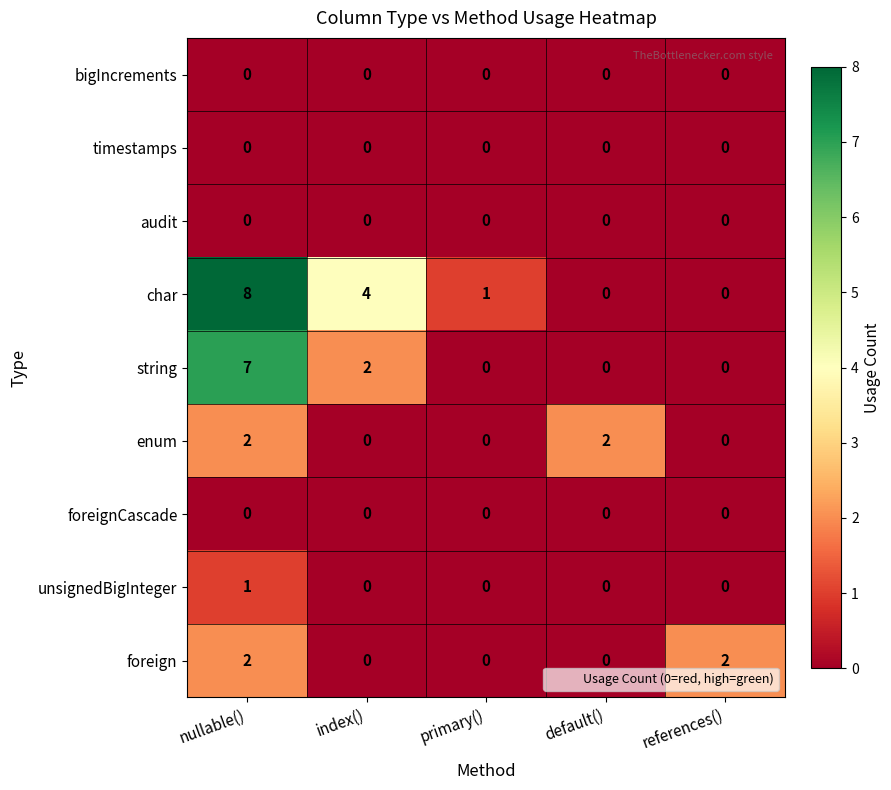

Count the enum values in the range 0 to 2.

5